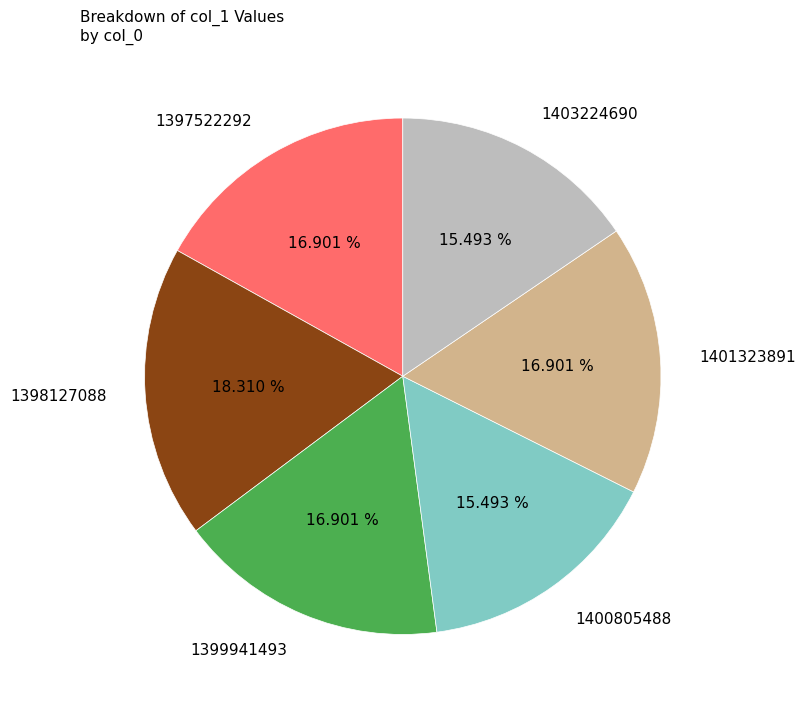

Does any single category account for the majority?

No